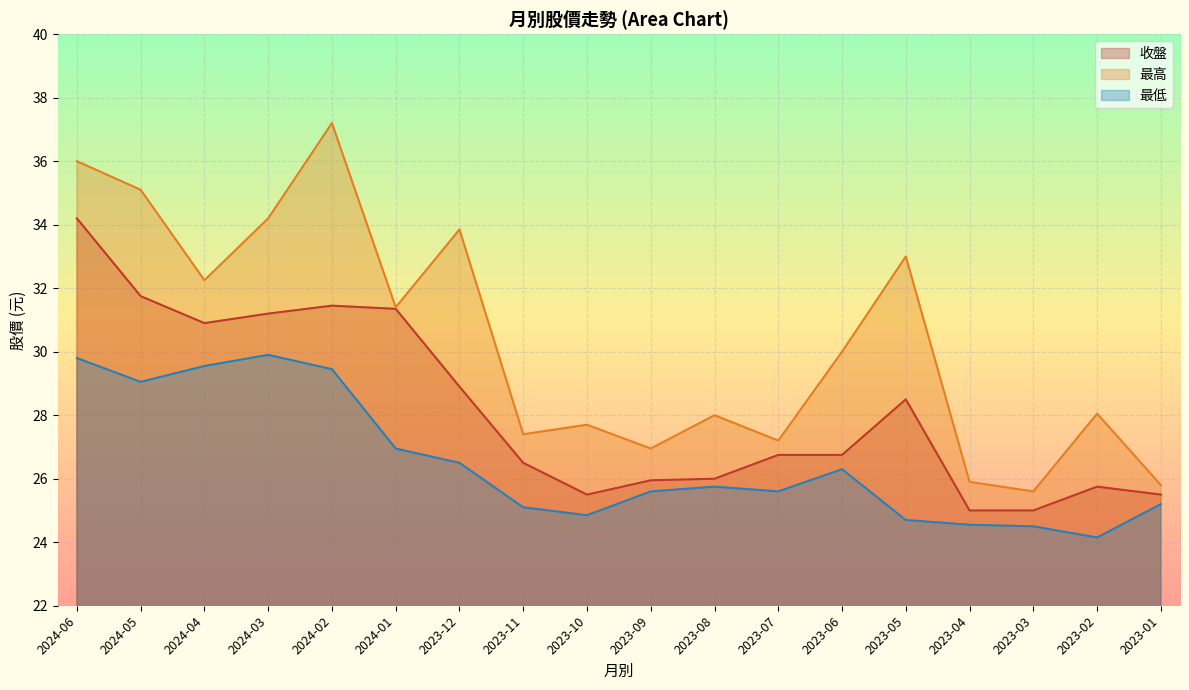

What are all the series names shown in the legend?

收盤, 最高, 最低